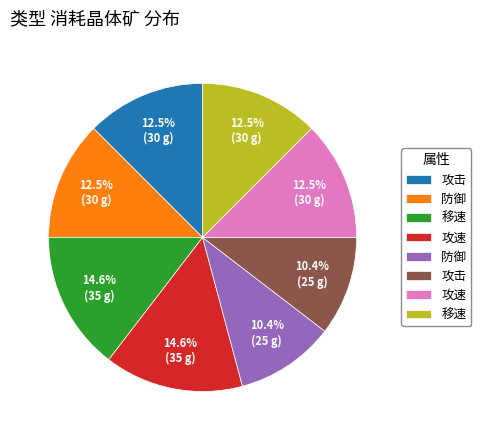

Does any single category account for the majority?

No